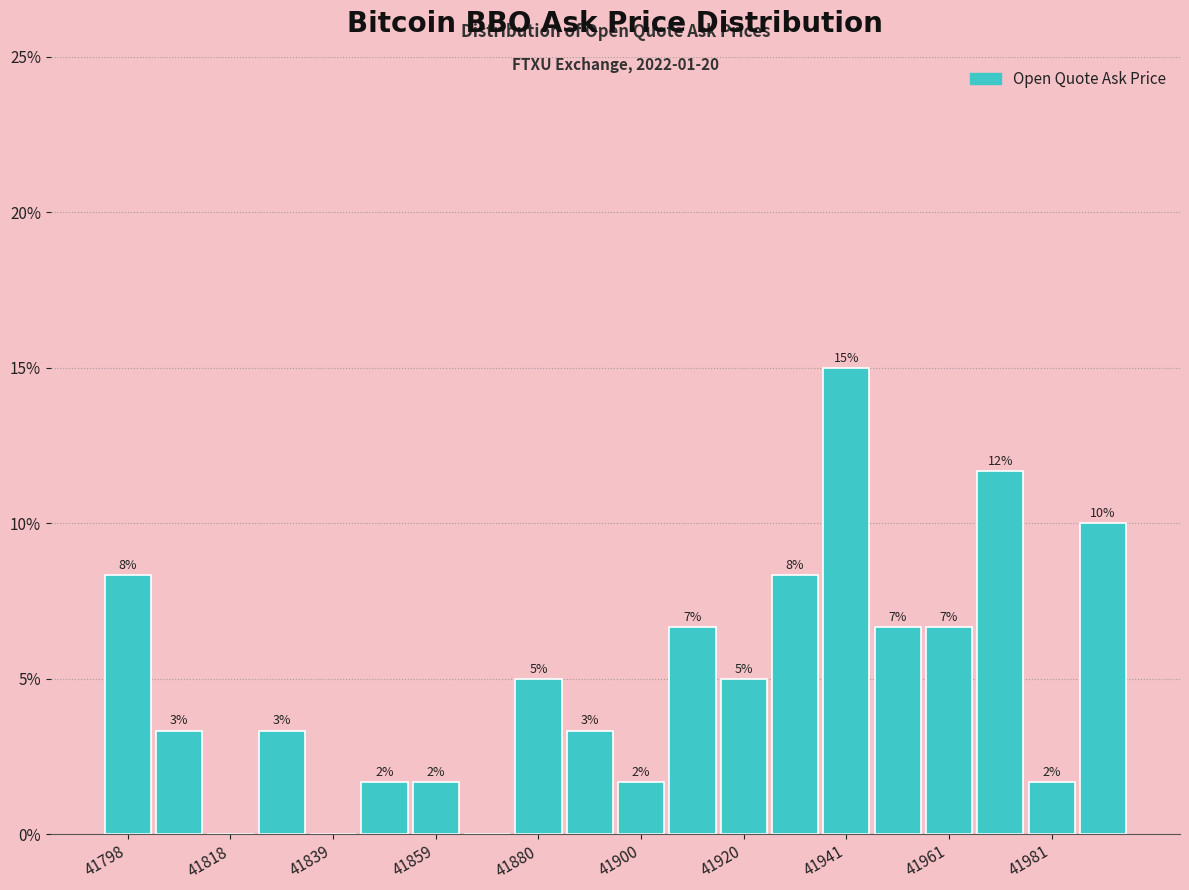

Around what value on the x-axis is the tallest bar? Give the approximate position of its centre, as read against the axis.

41940